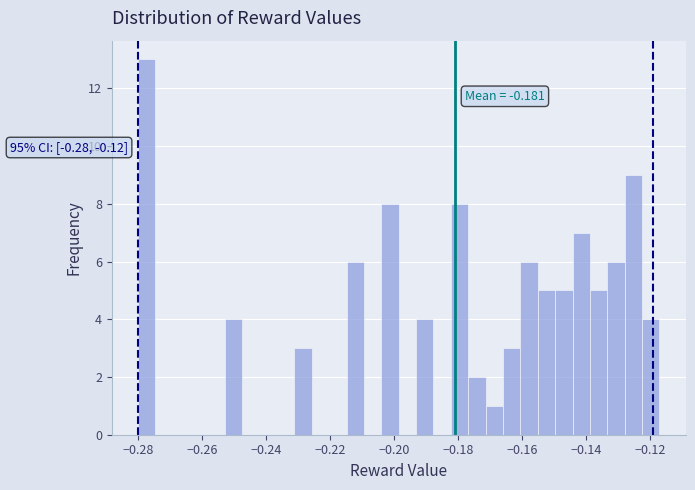

Around what value on the x-axis is the tallest bar? Give the approximate position of its centre, as read against the axis.

-0.278